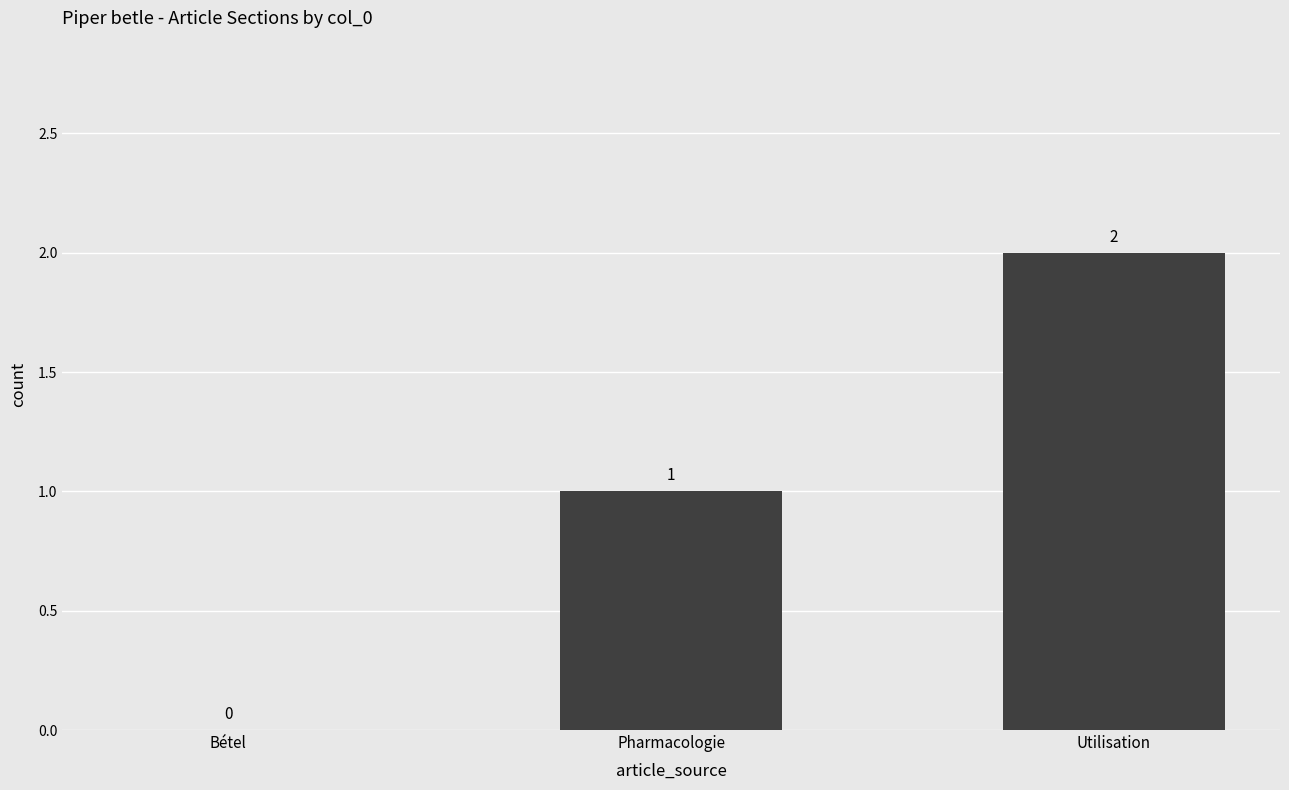

True or false: the data shows 0 at Bétel.

True